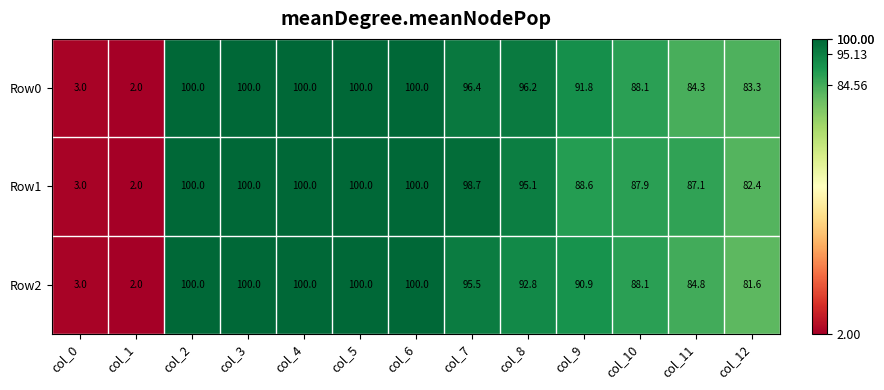

What is the minimum value shown in the chart?

2.0